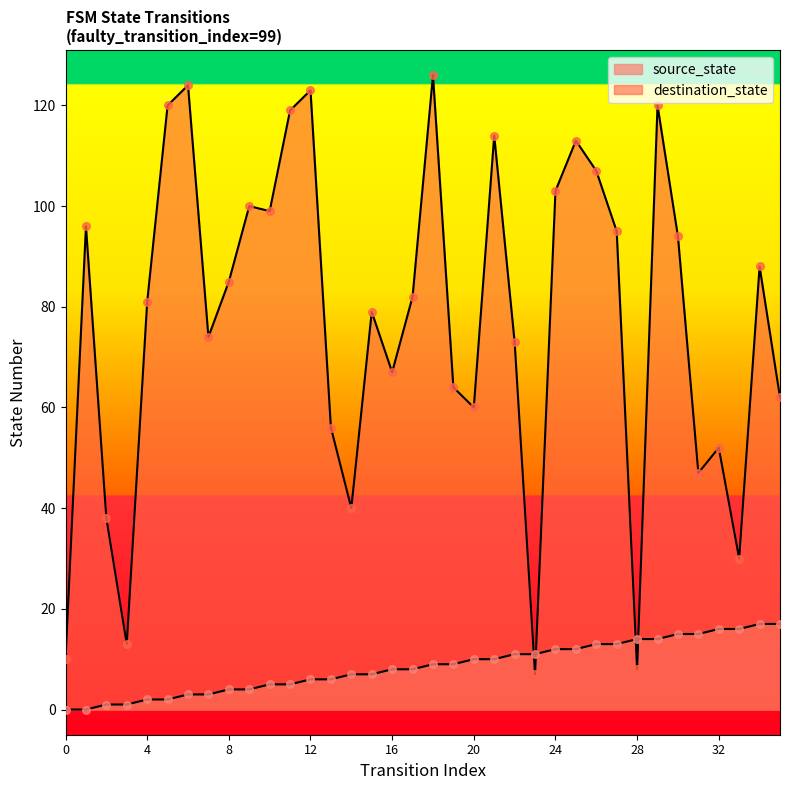

Which series has the largest total across all categories?

destination_state